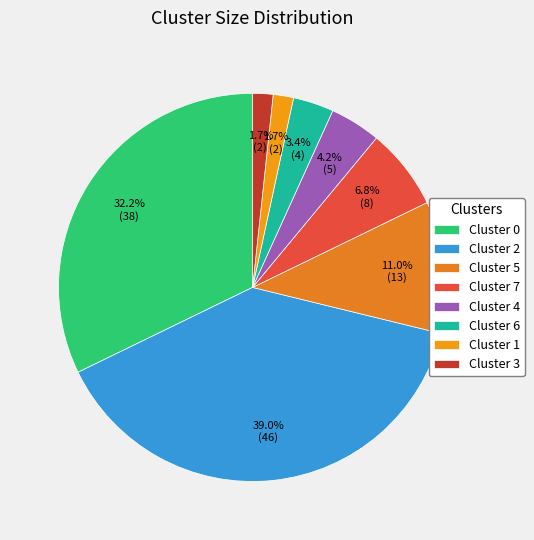

Is there a majority slice in this chart?

No